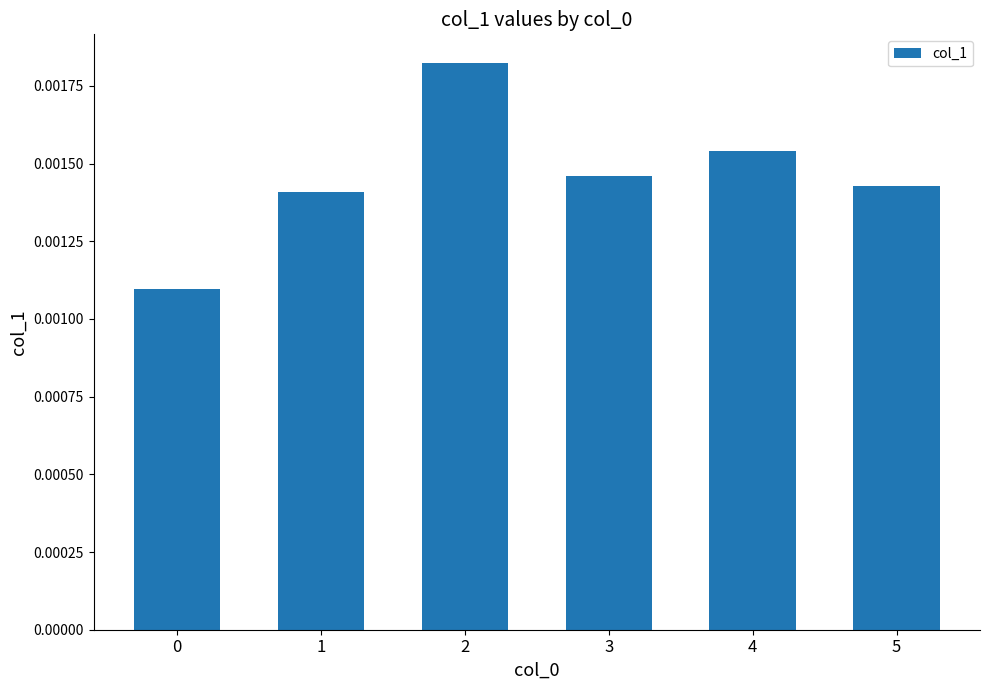

Count the values in the range 0 to 1.

6